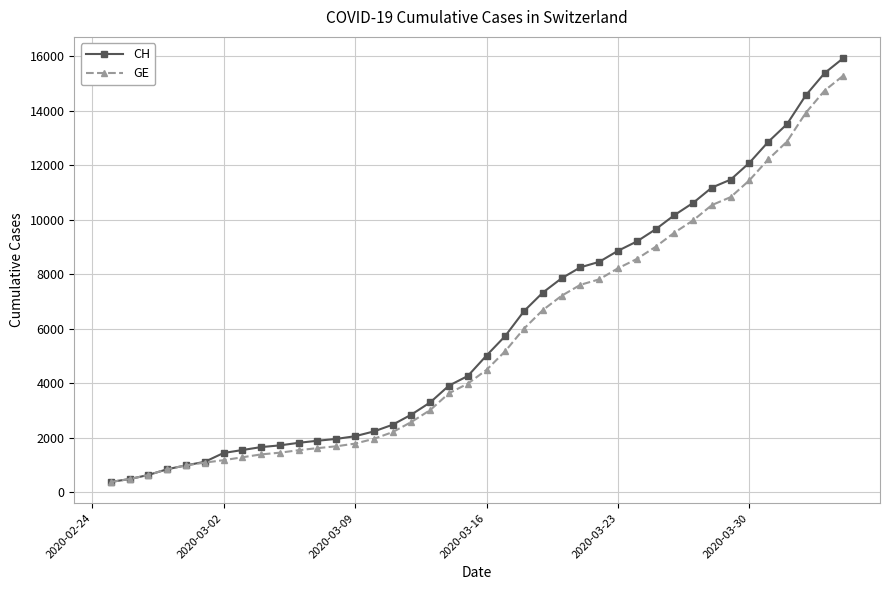

Which series has the largest range (max minus min)?

CH